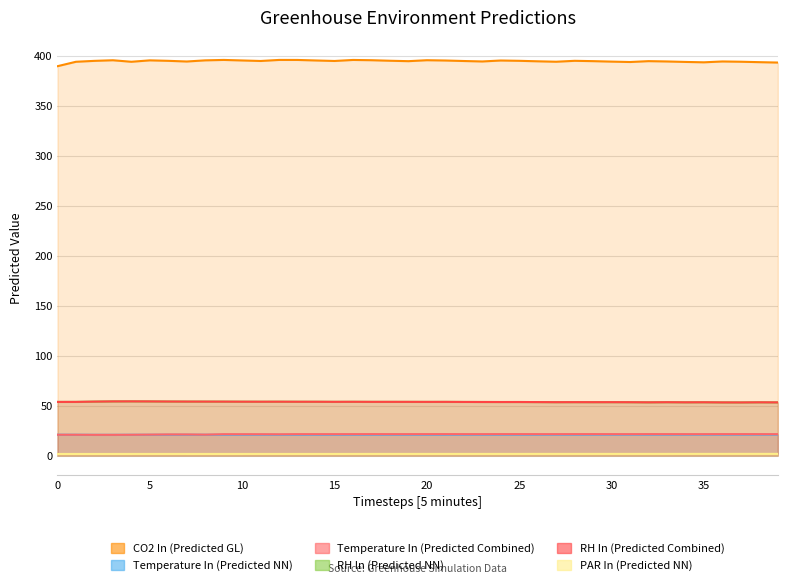

What is the smallest value displayed?

1.6